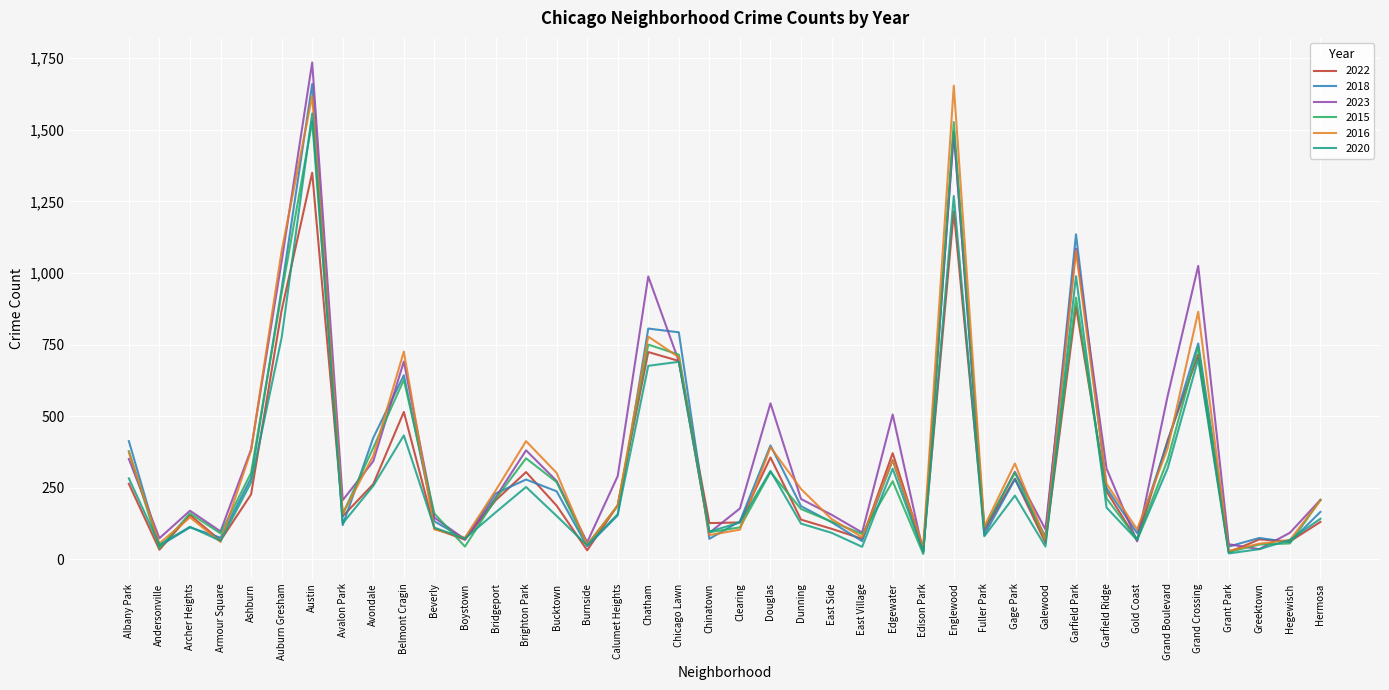

What is the spread (max minus min) of values at Clearing?

74